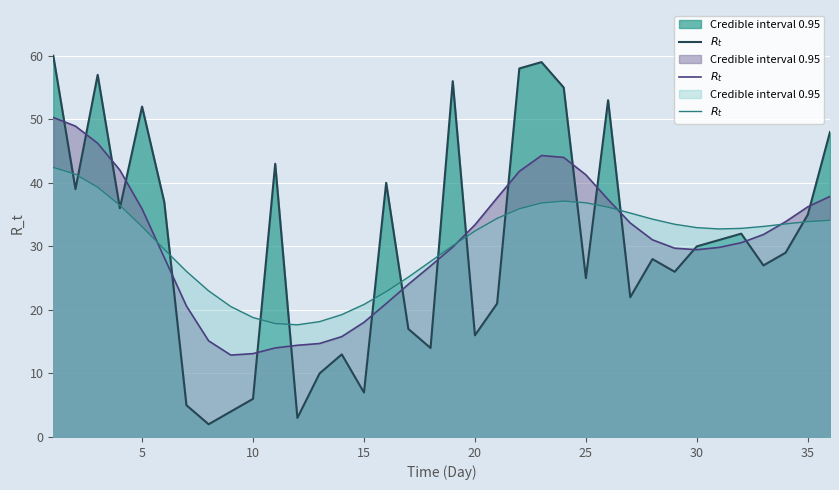

How many interior local peaks (higher than both neighbors) does the data have?

1